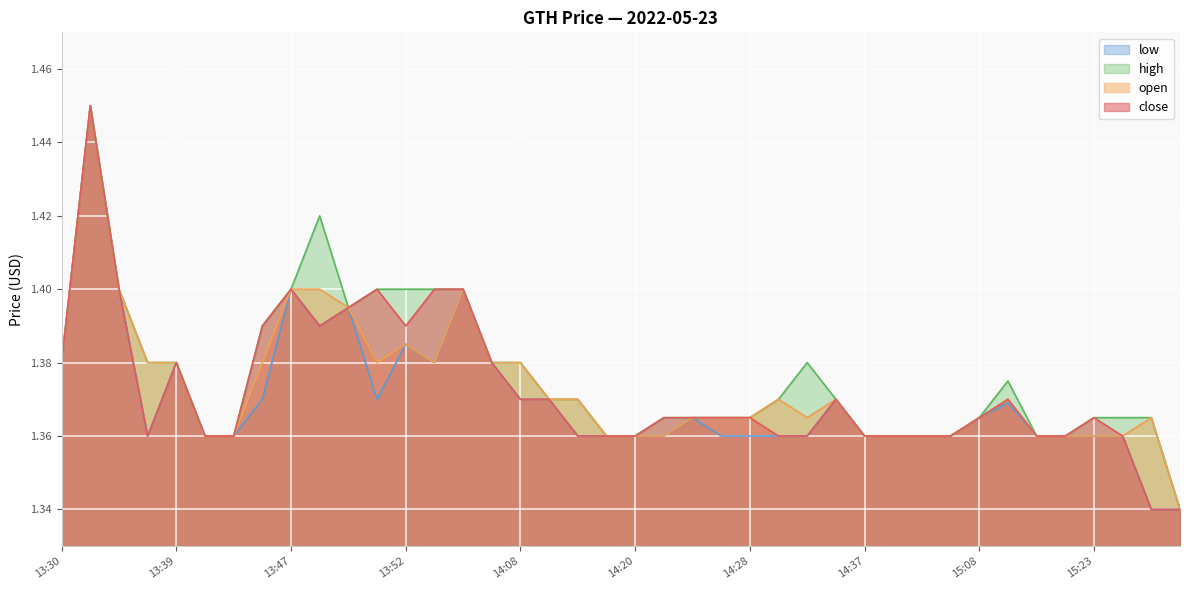

Where is the first local maximum for close?

13:32